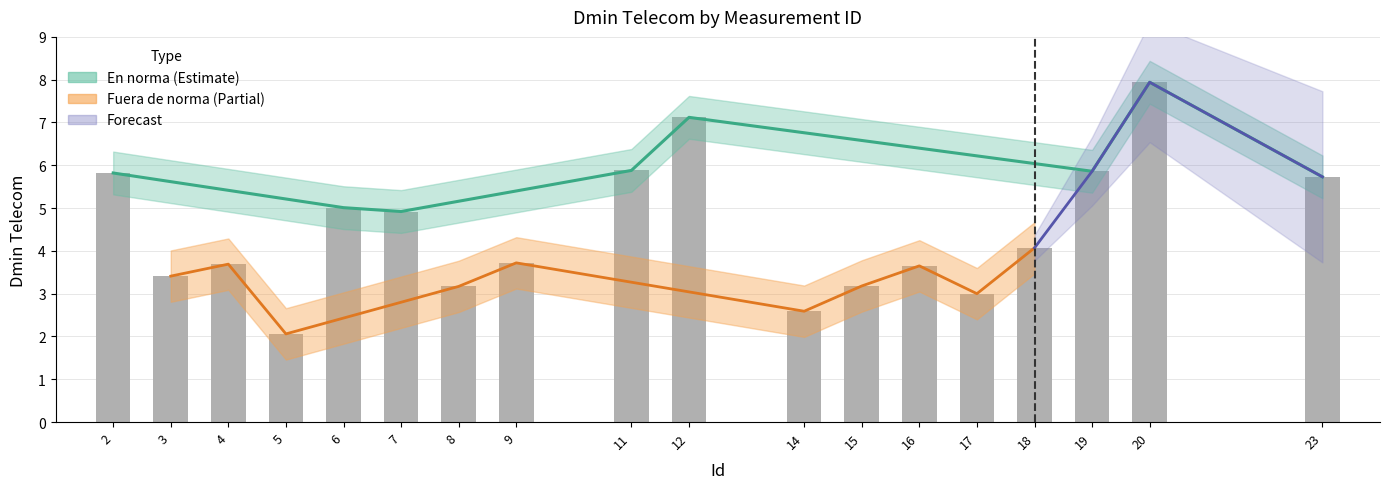

What is the difference between the maximum and minimum values?

2.0